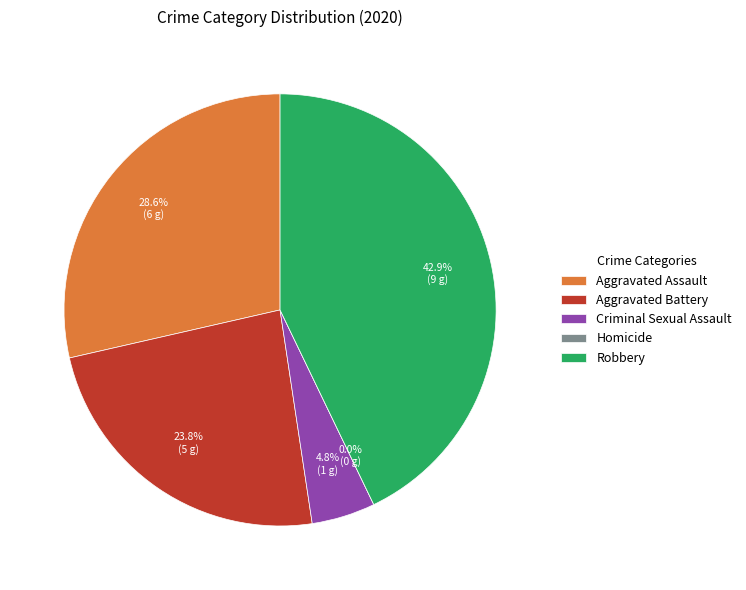

Rank the categories by value from lowest to highest.

Homicide, Criminal Sexual Assault, Aggravated Battery, Aggravated Assault, Robbery